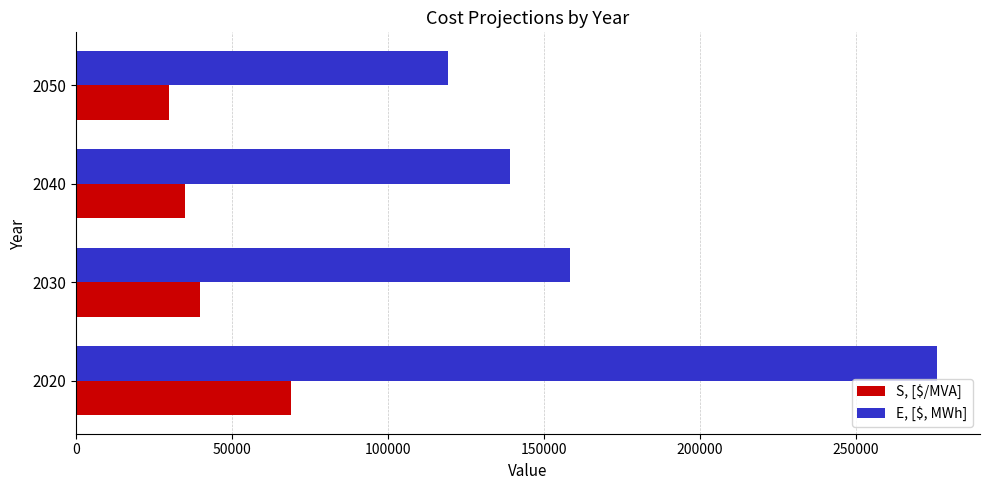

What is the approximate value of S, [$/MVA] at 2020, to the nearest 10?

69000